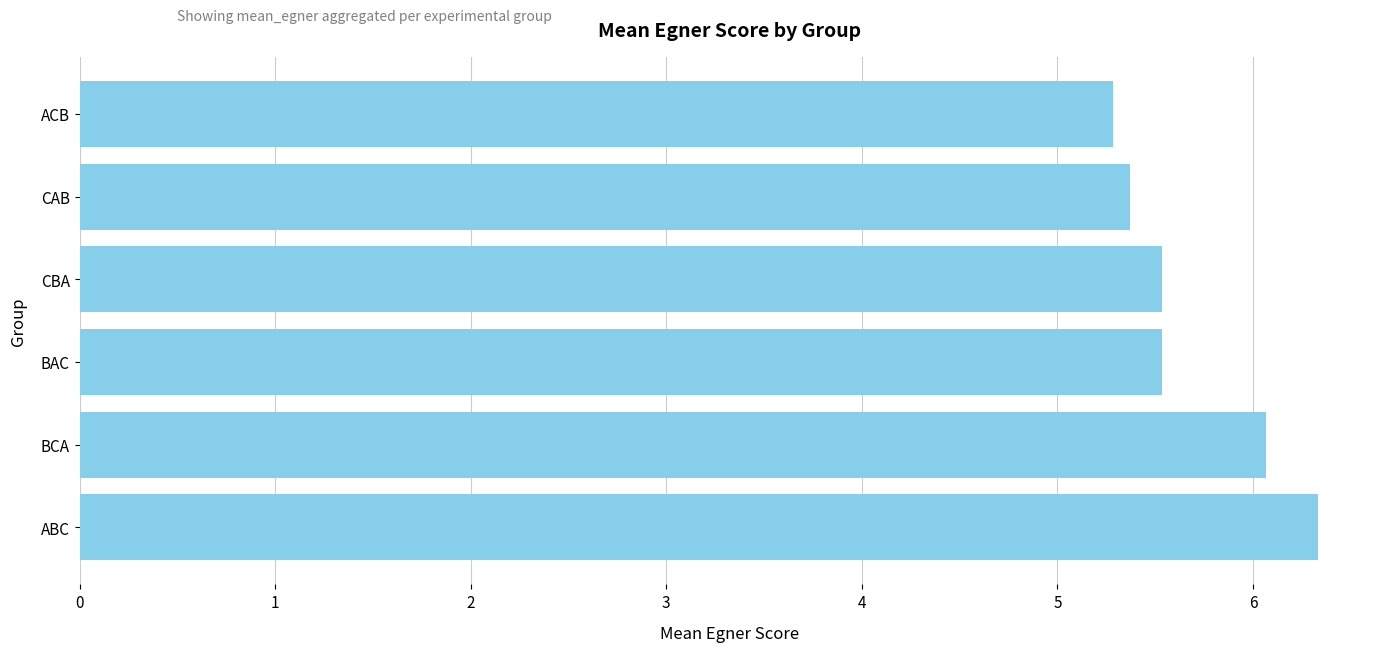

Which label corresponds to the smallest value in the chart?

ACB